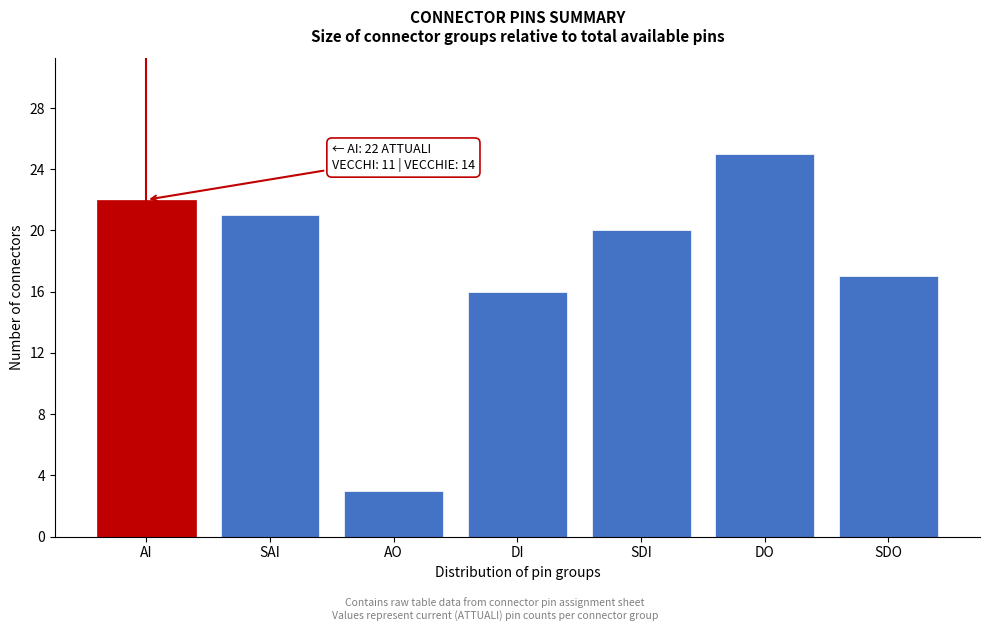

Reading left to right, extract all data points from this chart.

22	21	3	16	20	25	17